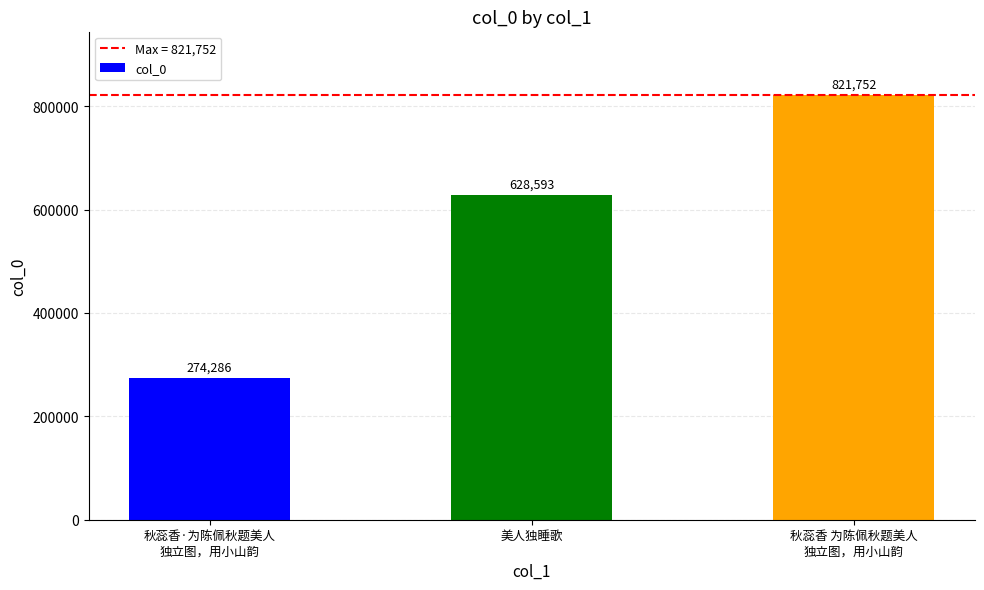

Is it true that the value at 秋蕊香 为陈佩秋题美人
独立图，用小山韵 is 821752?

True